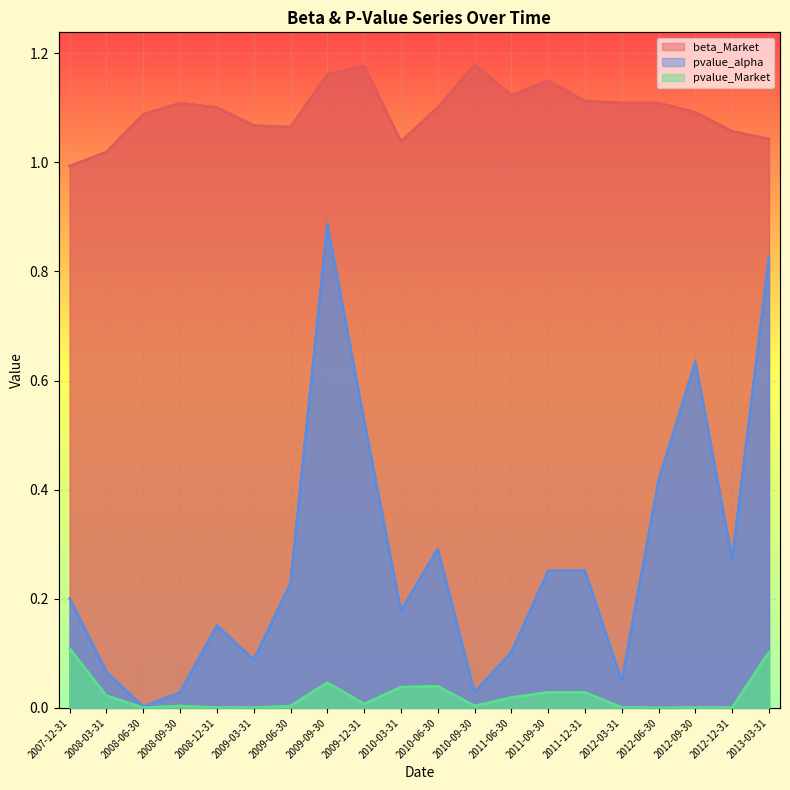

Rank the series at 2010-03-31 from lowest to highest value.

pvalue_Market, pvalue_alpha, beta_Market